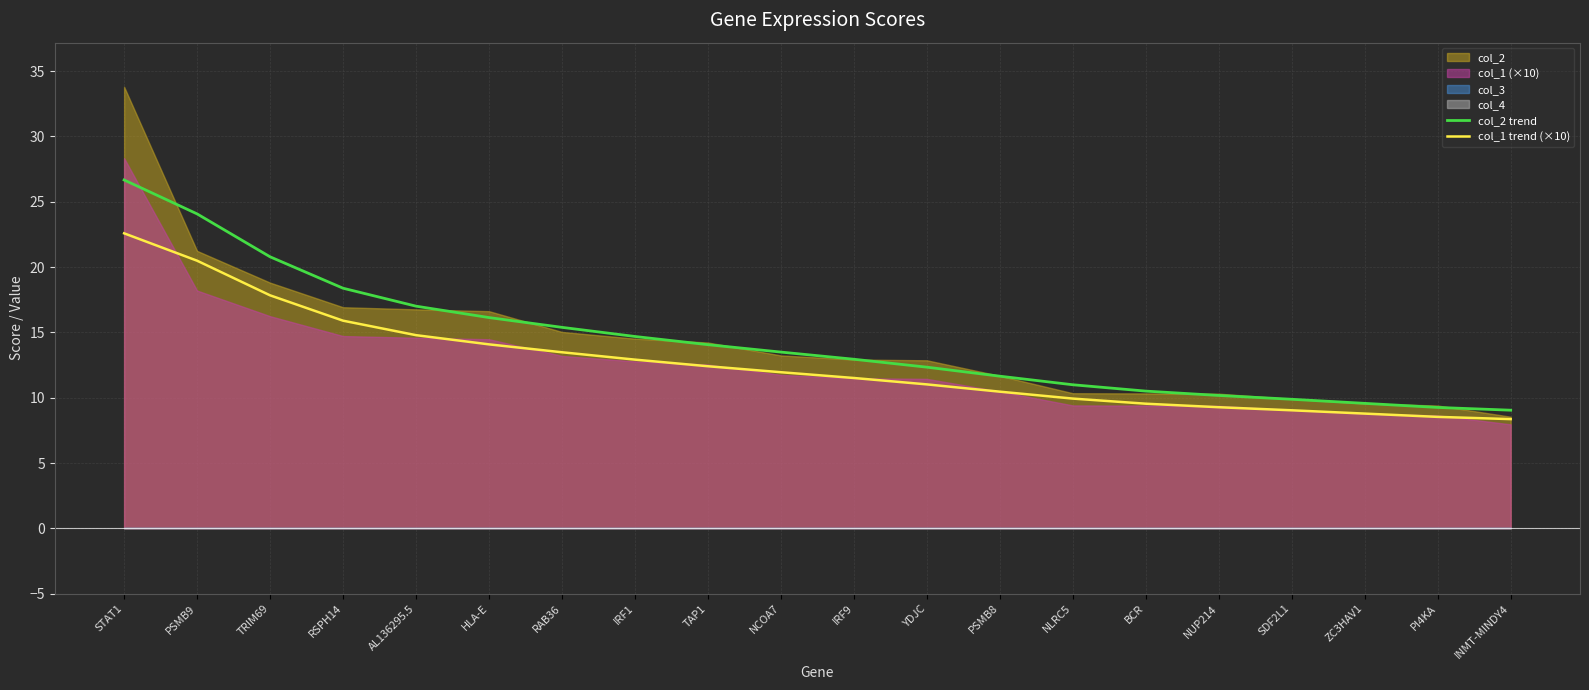

How many values in the col_2 trend series exceed 13?

10